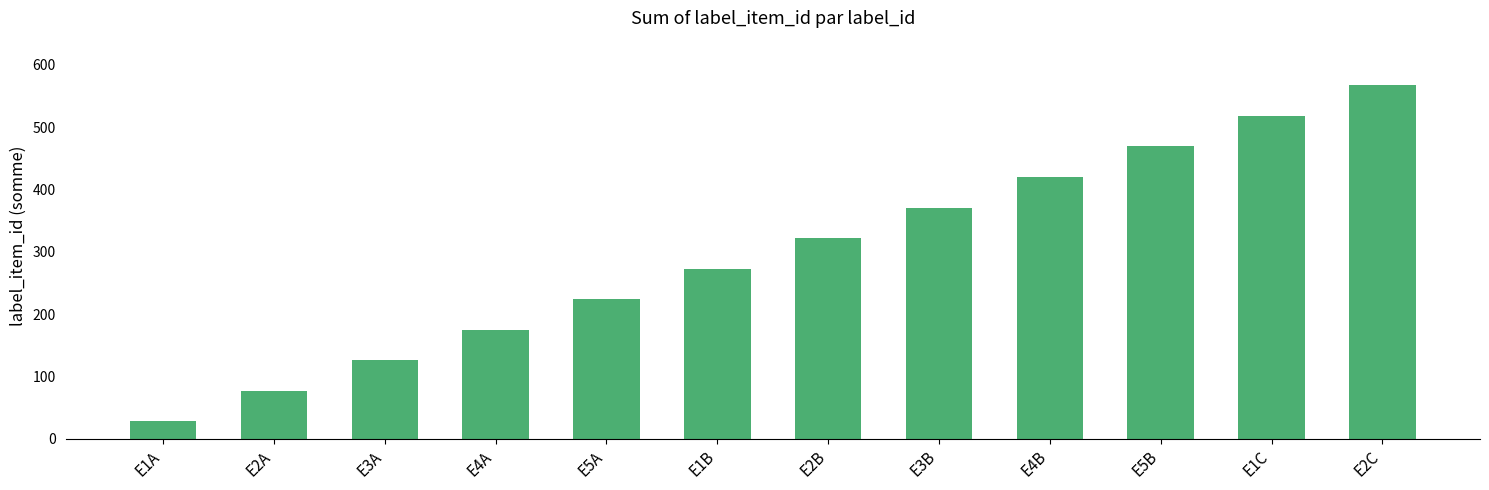

True or false: the data shows 785 at E1C.

False